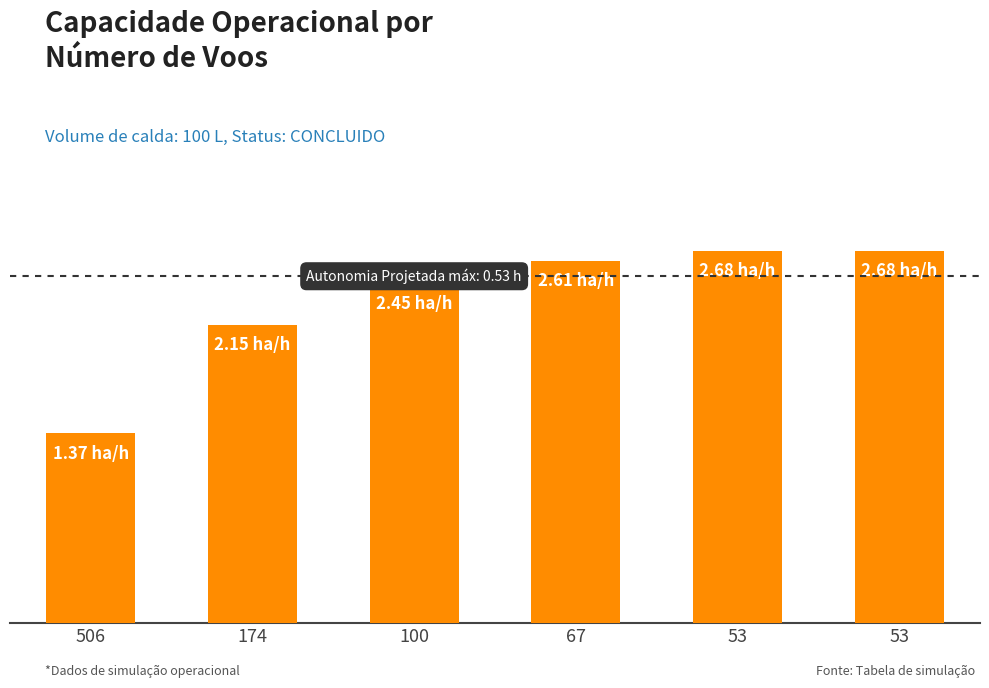

What is the value of the 1st bar from the left?

1.4